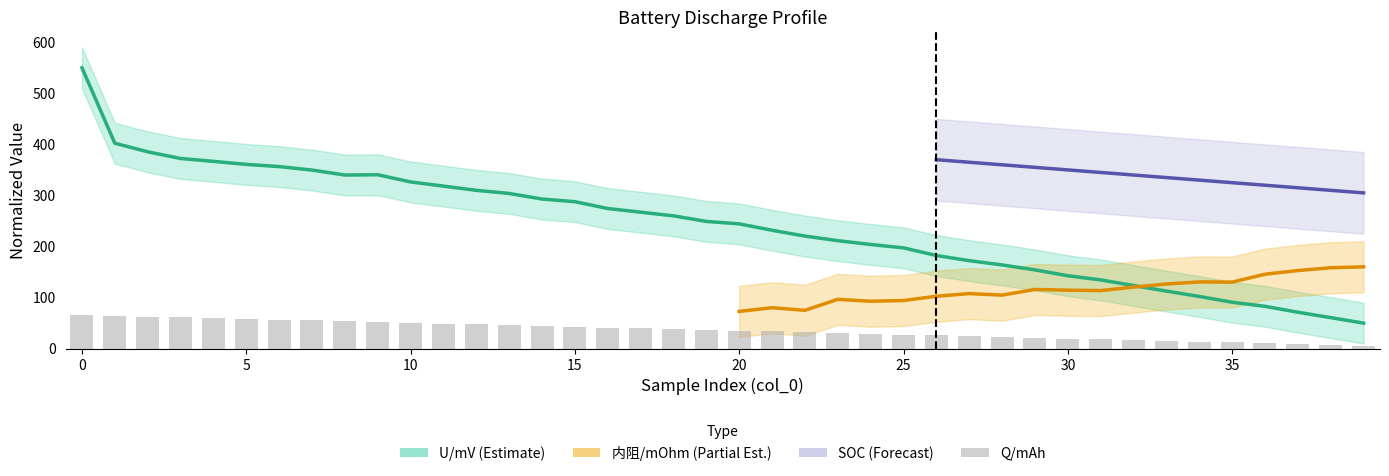

The U/mV series shows 200.8 at 14. True or false?

False